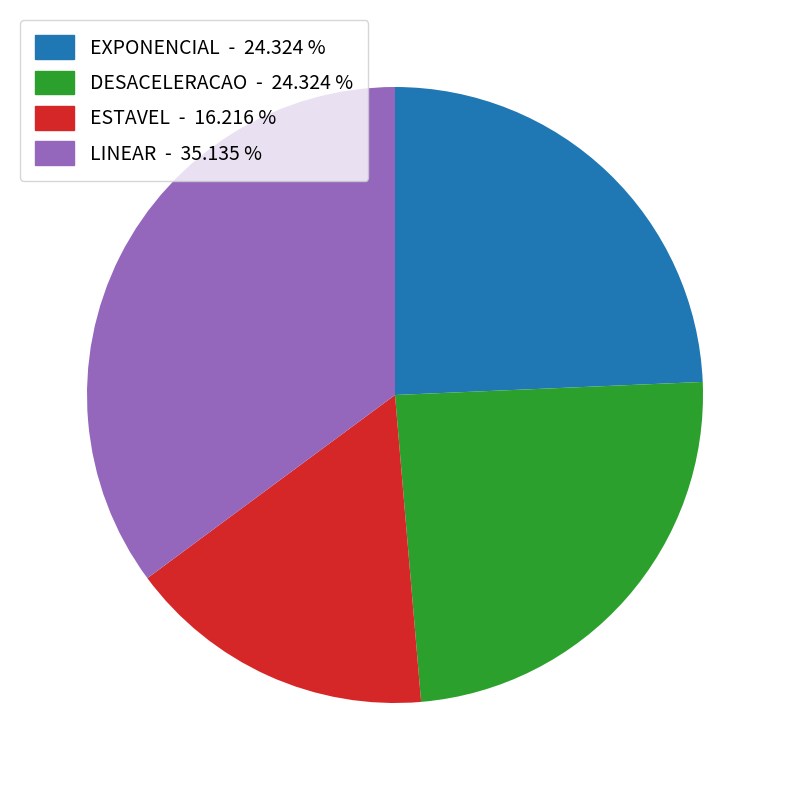

Which slice is the largest?

LINEAR - 35.135 %